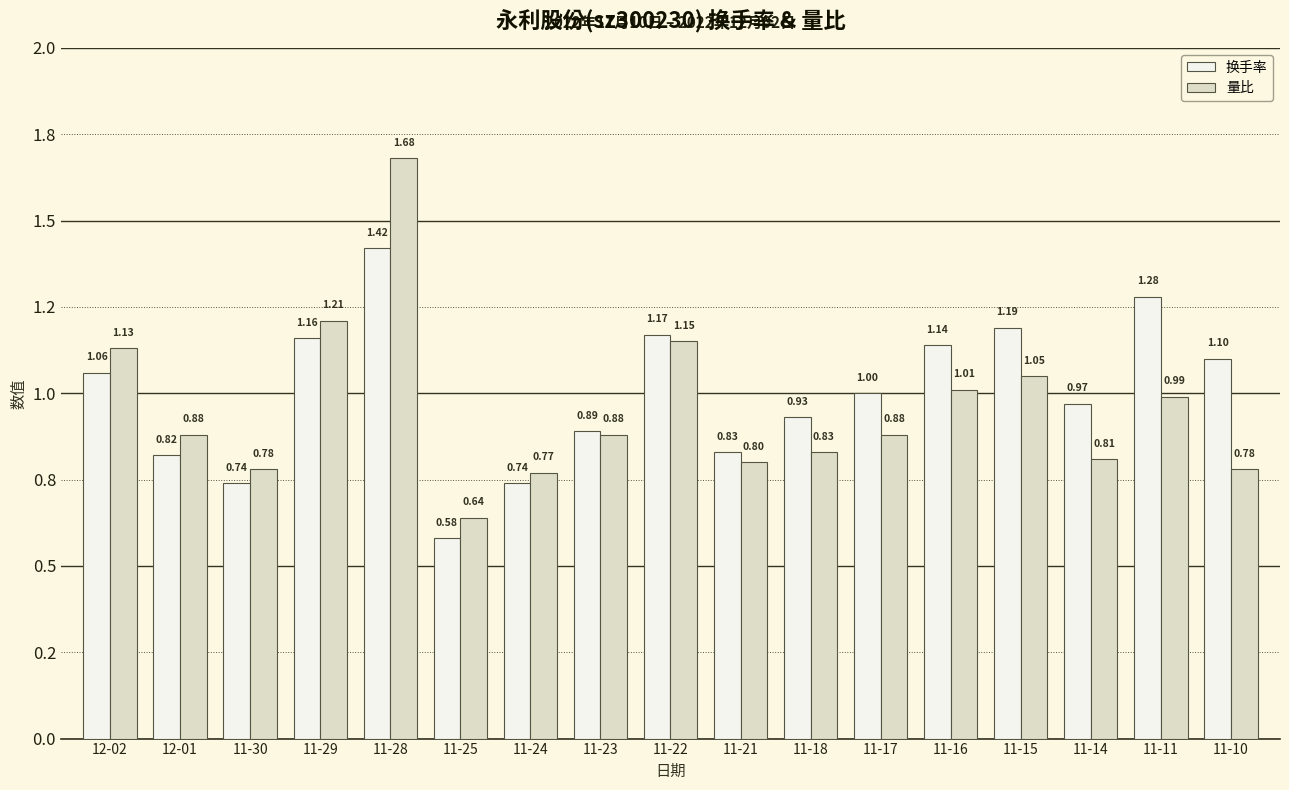

Which series has the largest range (max minus min)?

量比